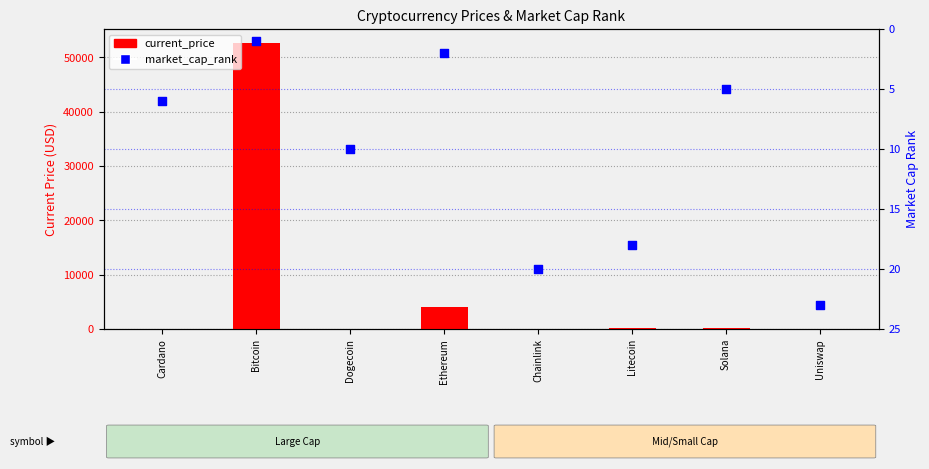

Which series reaches the minimum Y coordinate?

current_price